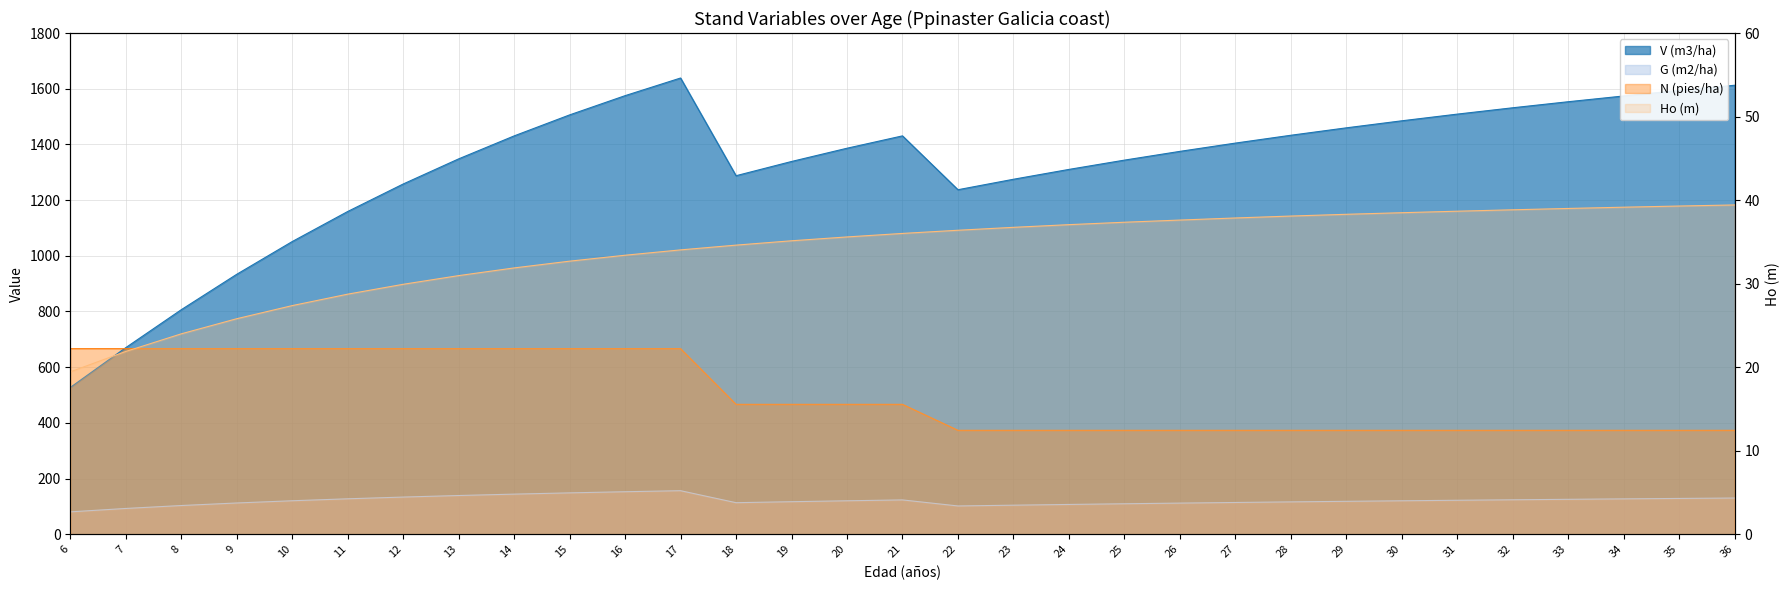

What is the difference between the maximum and minimum values in the G (m2/ha) series?

76.0